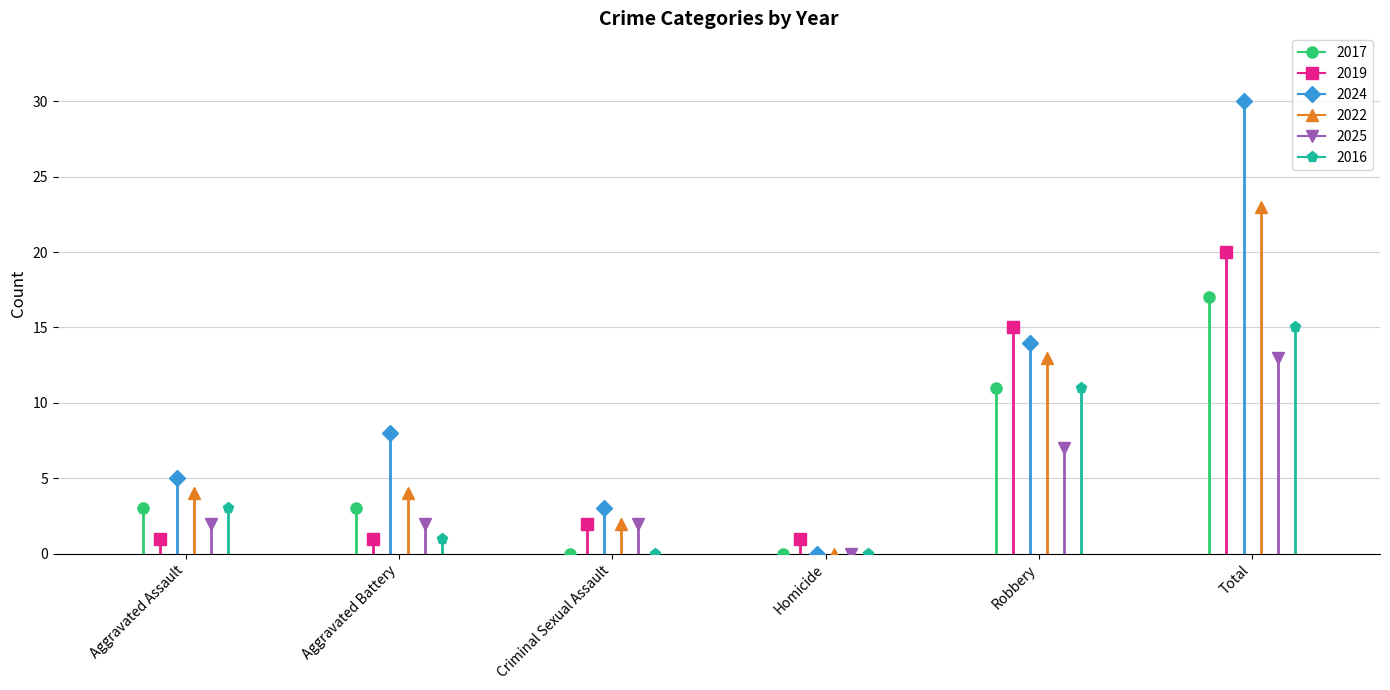

At which label does 2022 first exceed 4?

Robbery